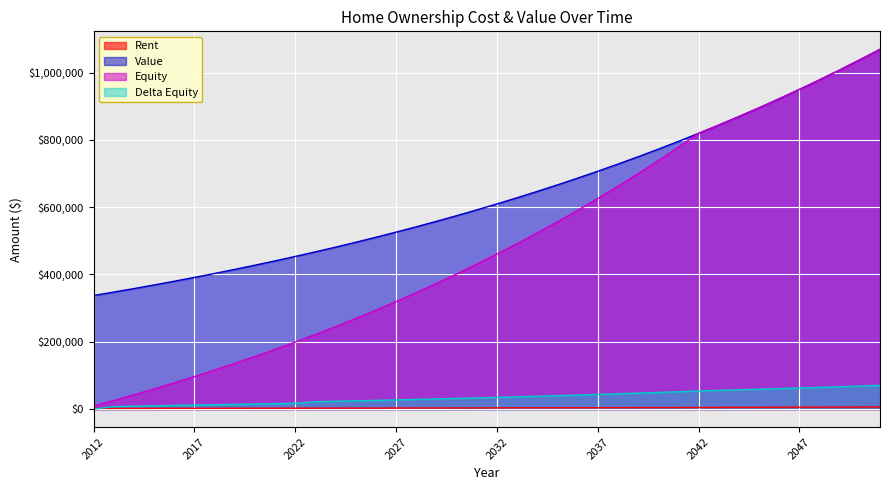

True or false: Delta Equity and Value intersect in this chart.

False